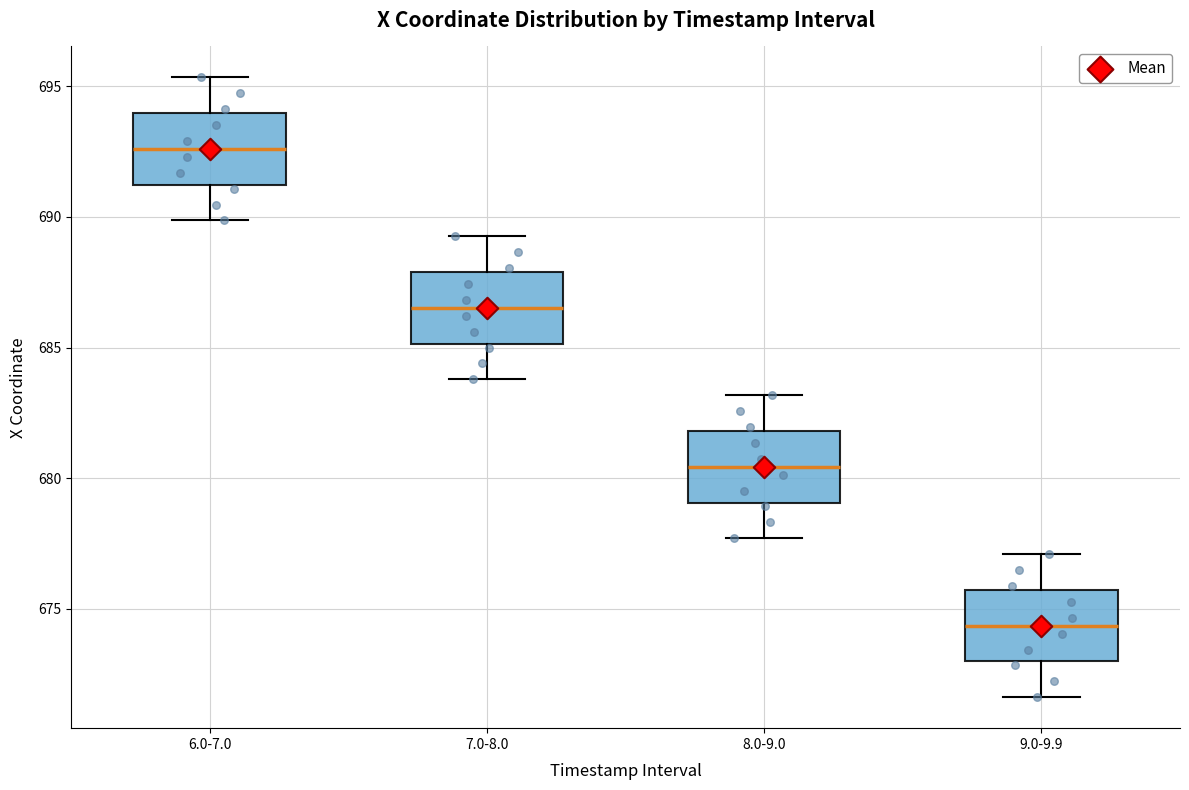

Where does the lower whisker of the box for 8.0-9.0 end on the y-axis? The values are not printed on the chart, so give them approximately, as read against the axis.

677.5